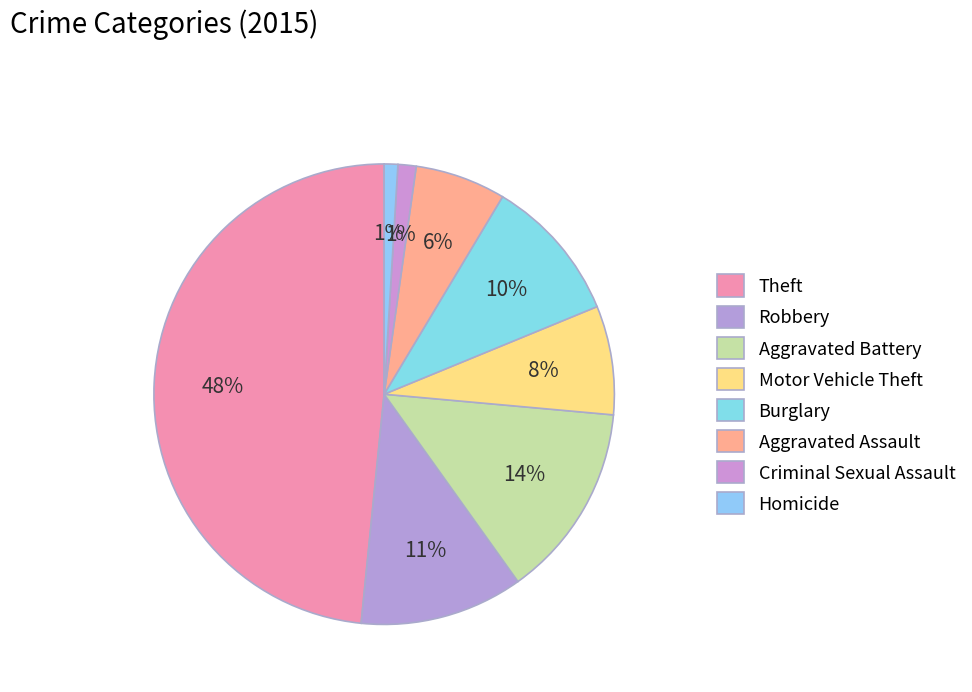

The Aggravated Battery slice represents 22% of the pie. True or false?

False